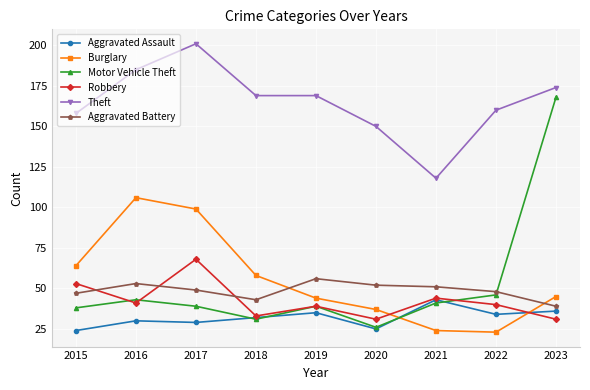

Which series ends up on top after the final intersection of Motor Vehicle Theft and Aggravated Battery?

Motor Vehicle Theft